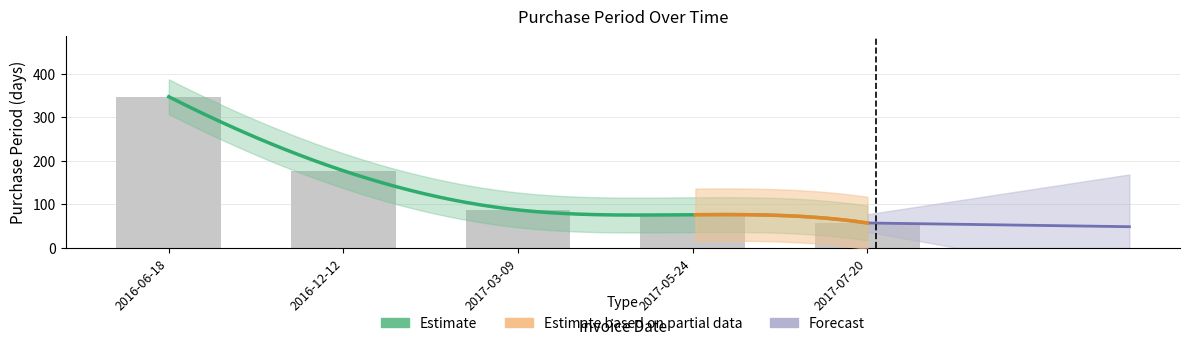

What value does the data have at 2017-05-24, to the nearest 50?

100